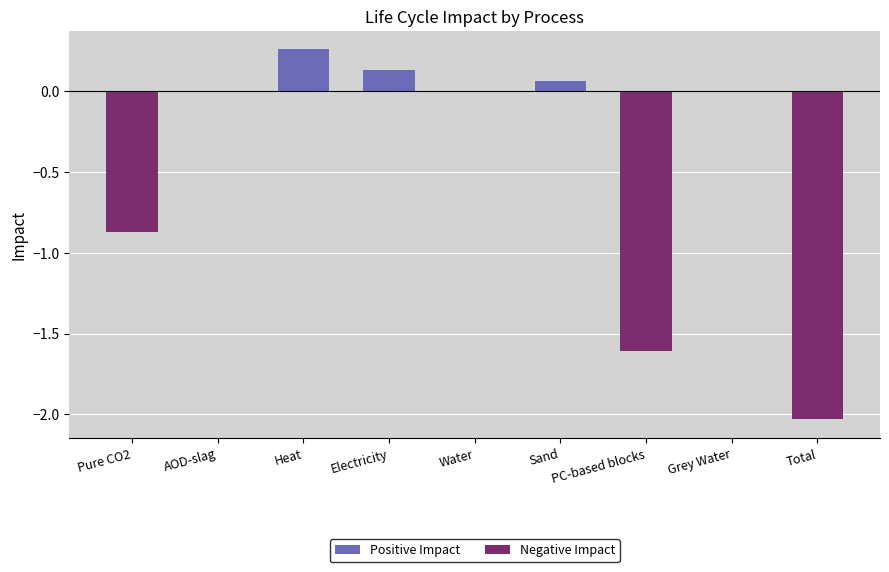

What position from the right is Sand?

4